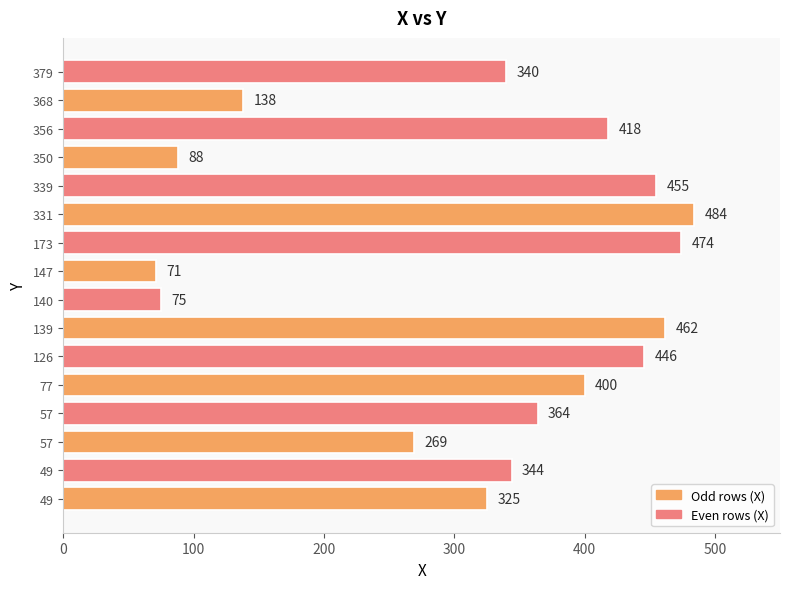

What is the average value?

322